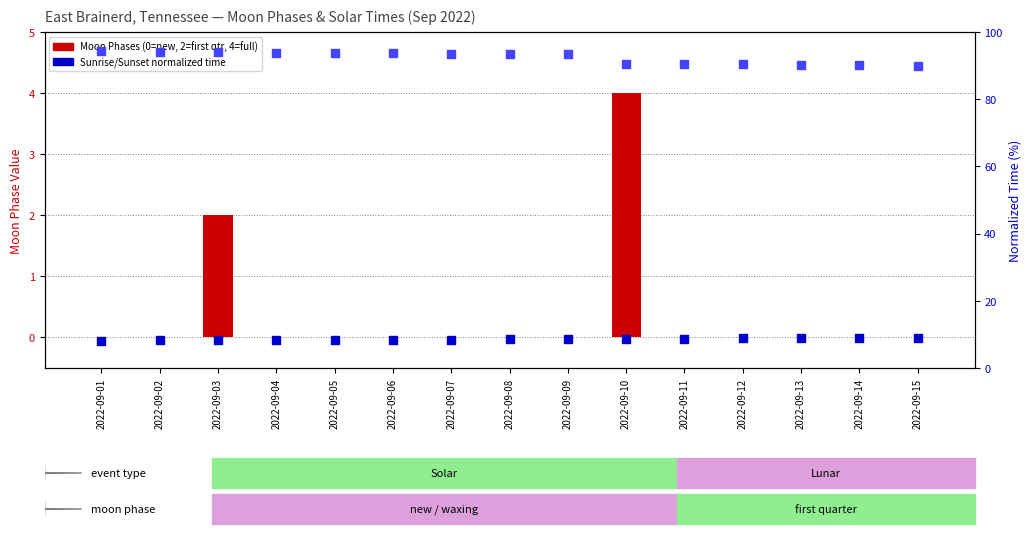

Which series reaches the maximum Y coordinate?

Sunset (normalized)